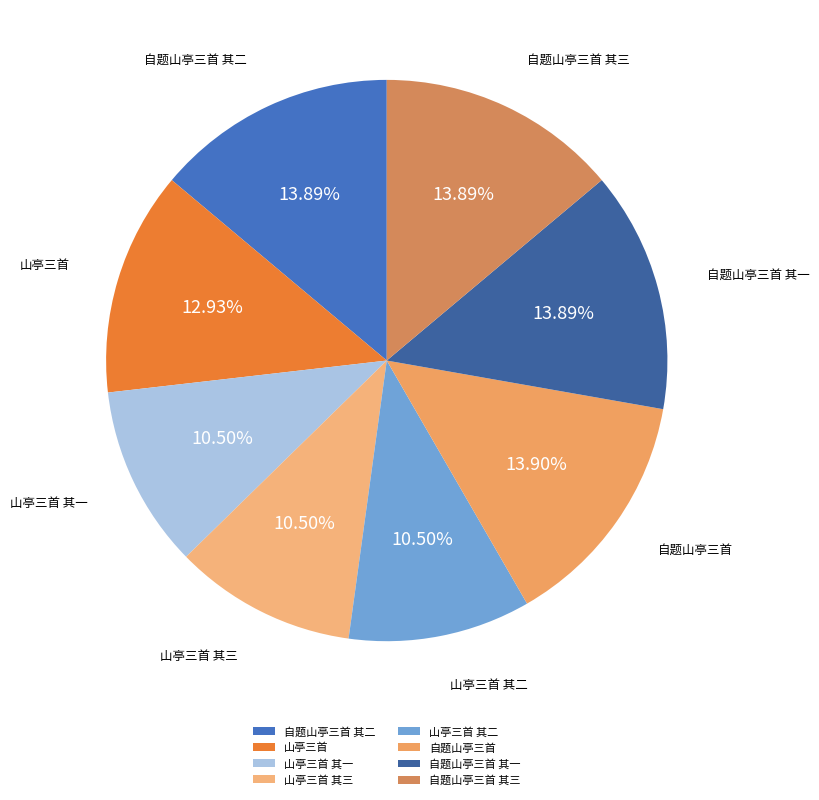

Between 自题山亭三首 and 山亭三首 其一, which is larger?

自题山亭三首